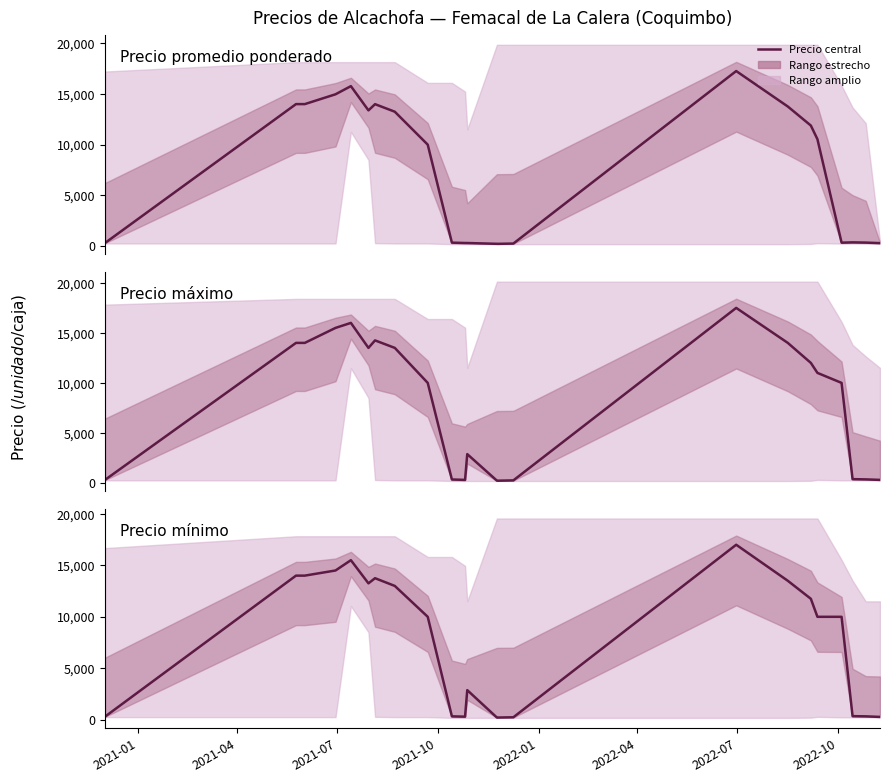

Rank the series by their maximum value, from lowest to highest.

Precio mínimo, Precio promedio ponderado, Precio máximo